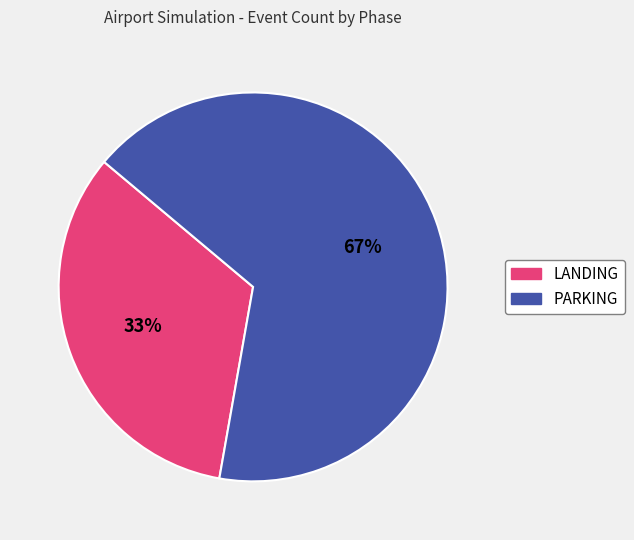

To the nearest percent, what portion does PARKING represent?

67%